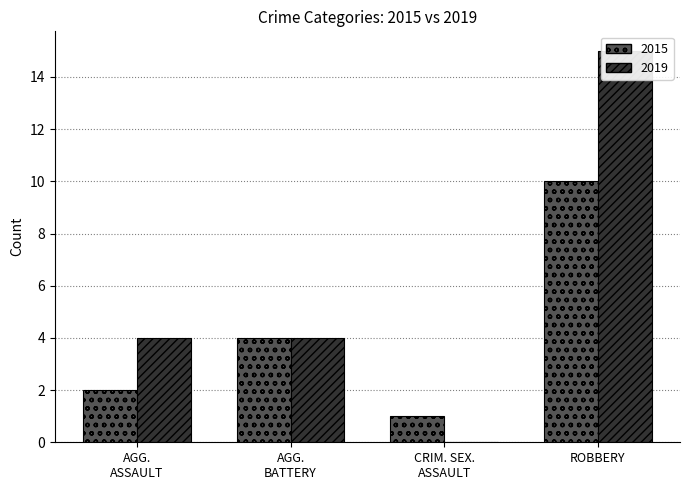

List the series in order of their overall mean, highest first.

2019, 2015